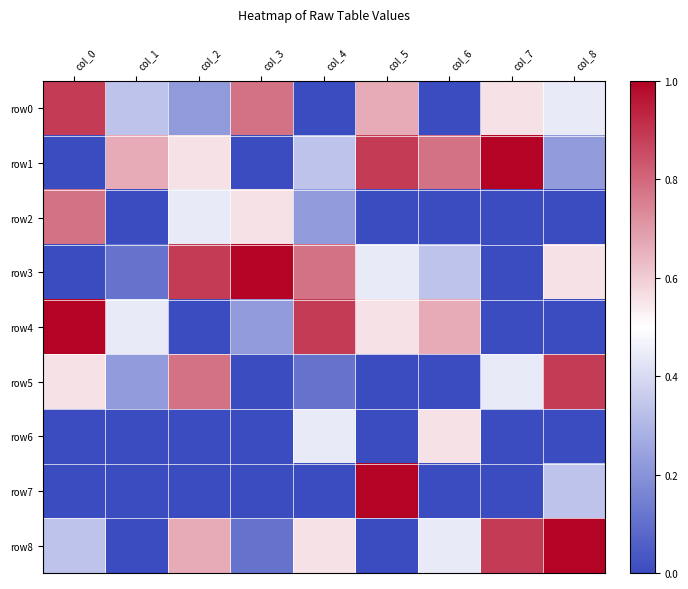

True or false: row6 has a value of 0.0 at col_5.

True